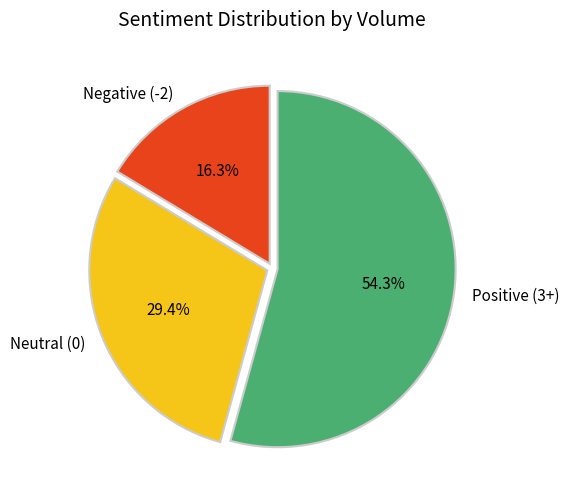

What is the ratio of the value at Neutral (0) to the value at Negative (-2)?

1.8